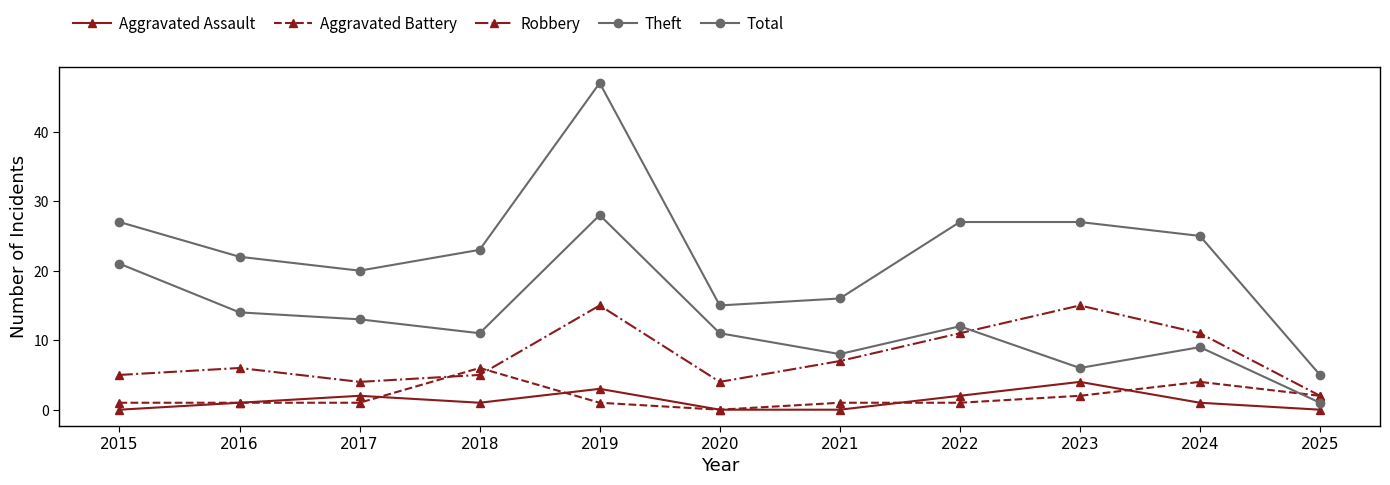

List the labels in order of Theft value, smallest first.

2025, 2023, 2021, 2024, 2018, 2020, 2022, 2017, 2016, 2015, 2019